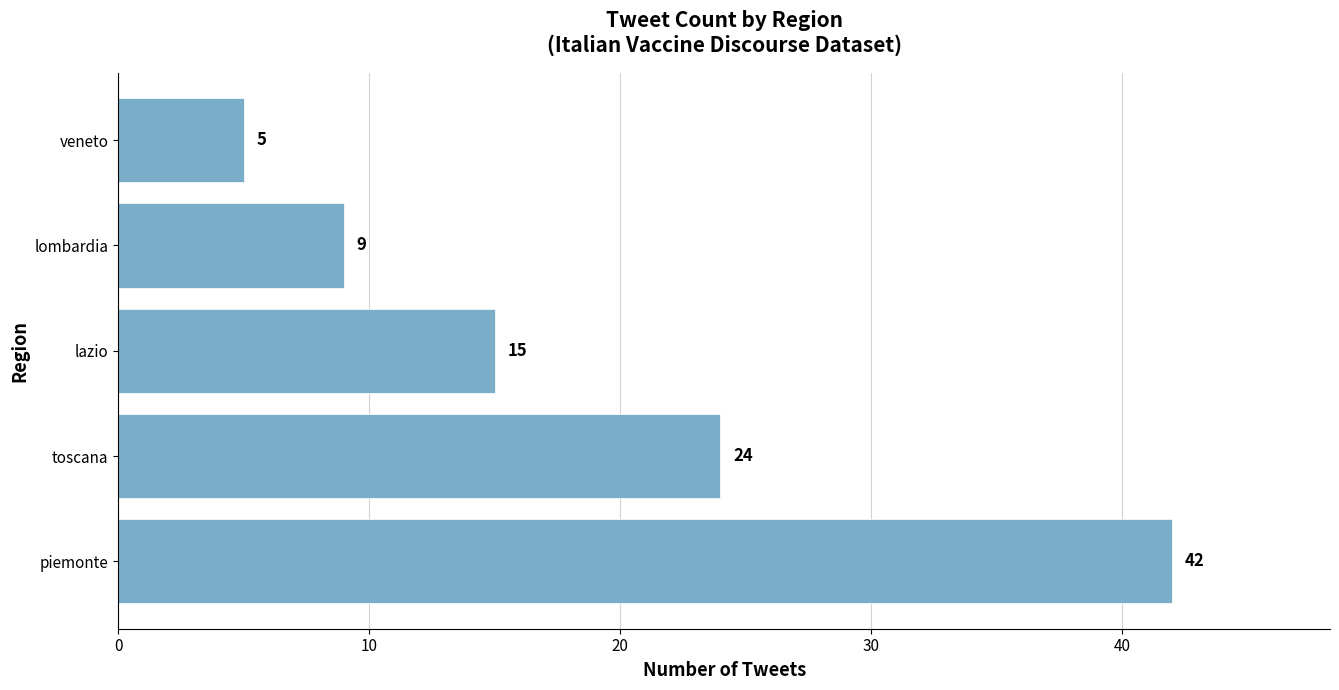

What is the ratio of the value at lombardia to the value at veneto?

1.8